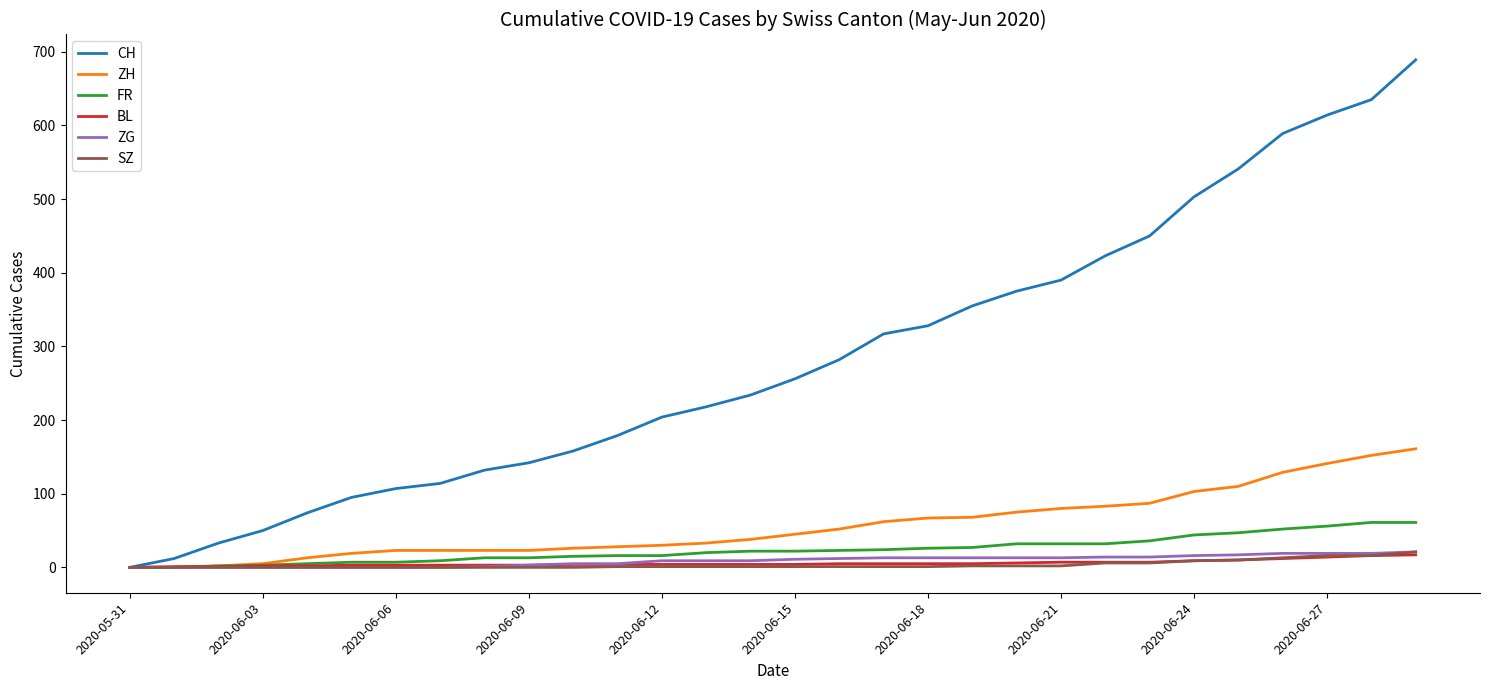

What is the highest value of the CH series?

689